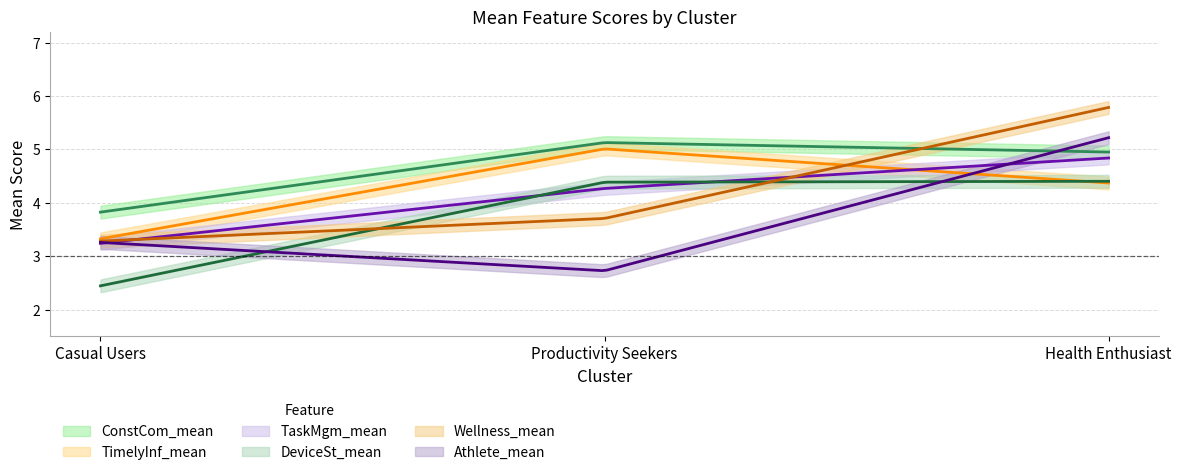

How many values in the ConstCom_mean series are below 4?

1